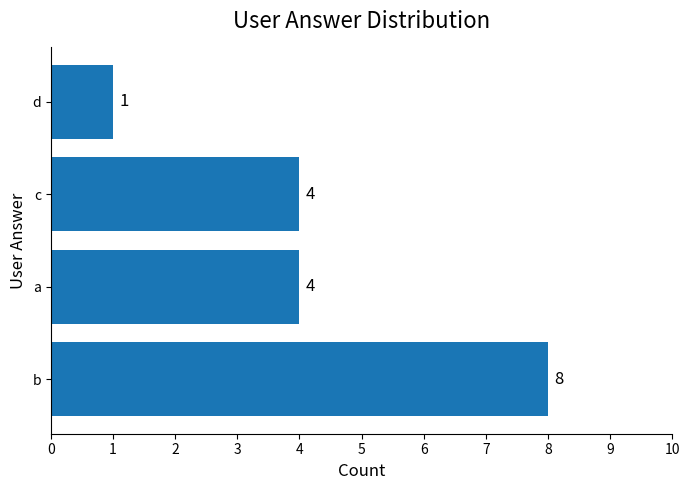

What is the ratio of the value at a to the value at d?

4.0